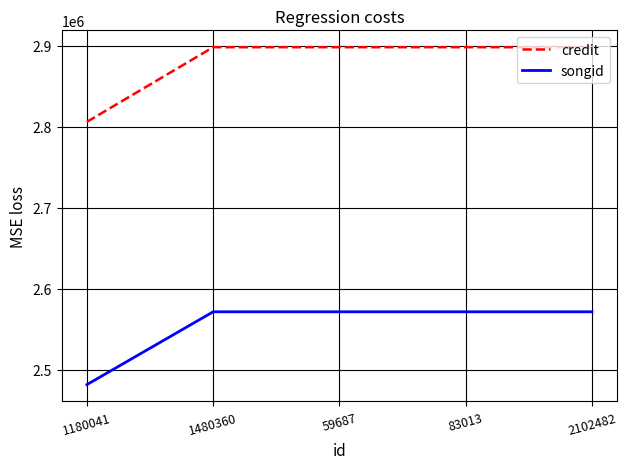

Reading left to right, list all the values displayed in this chart.

credit: 1180041=2806151	1480360=2898369	59687=2898369	83013=2898369	2102482=2898369
songid: 1180041=2481558	1480360=2571525	59687=2571525	83013=2571525	2102482=2571525